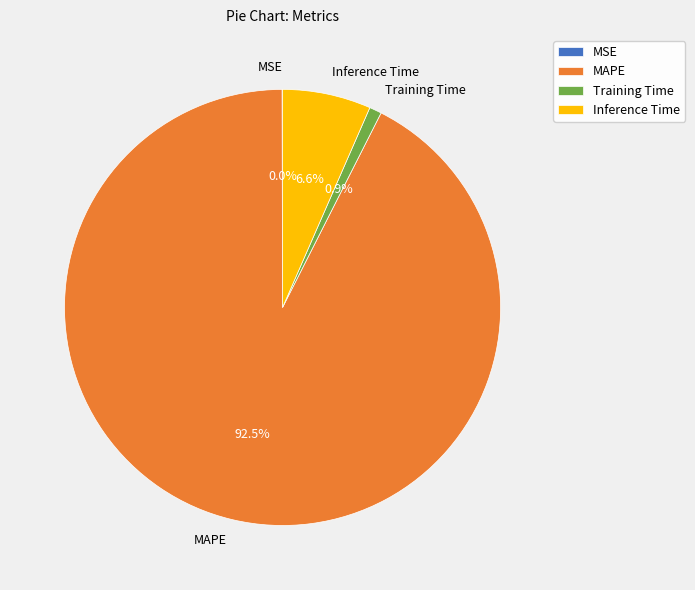

Between Inference Time and MAPE, which is larger?

MAPE